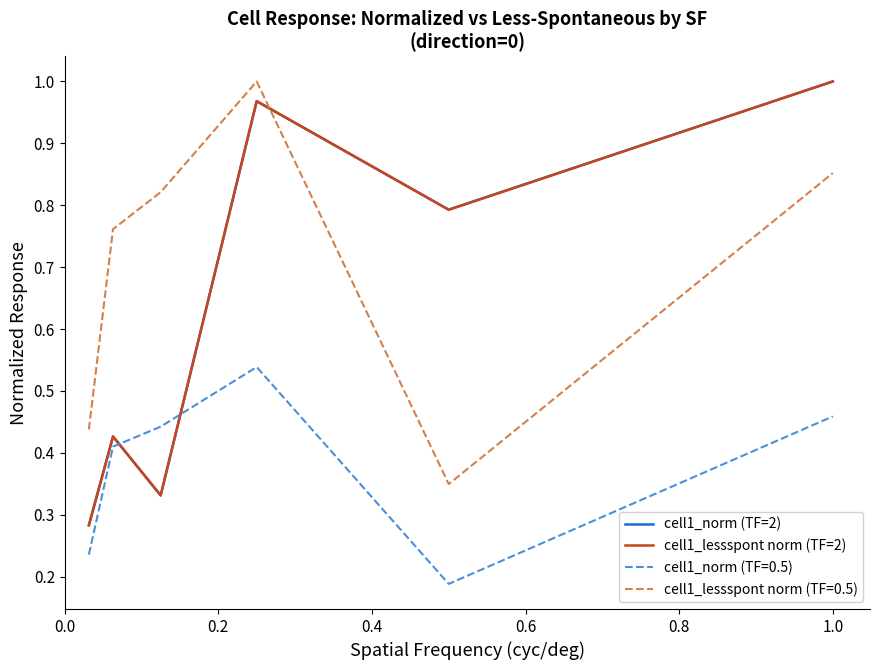

Is this an area chart (filled region under the line)?

No